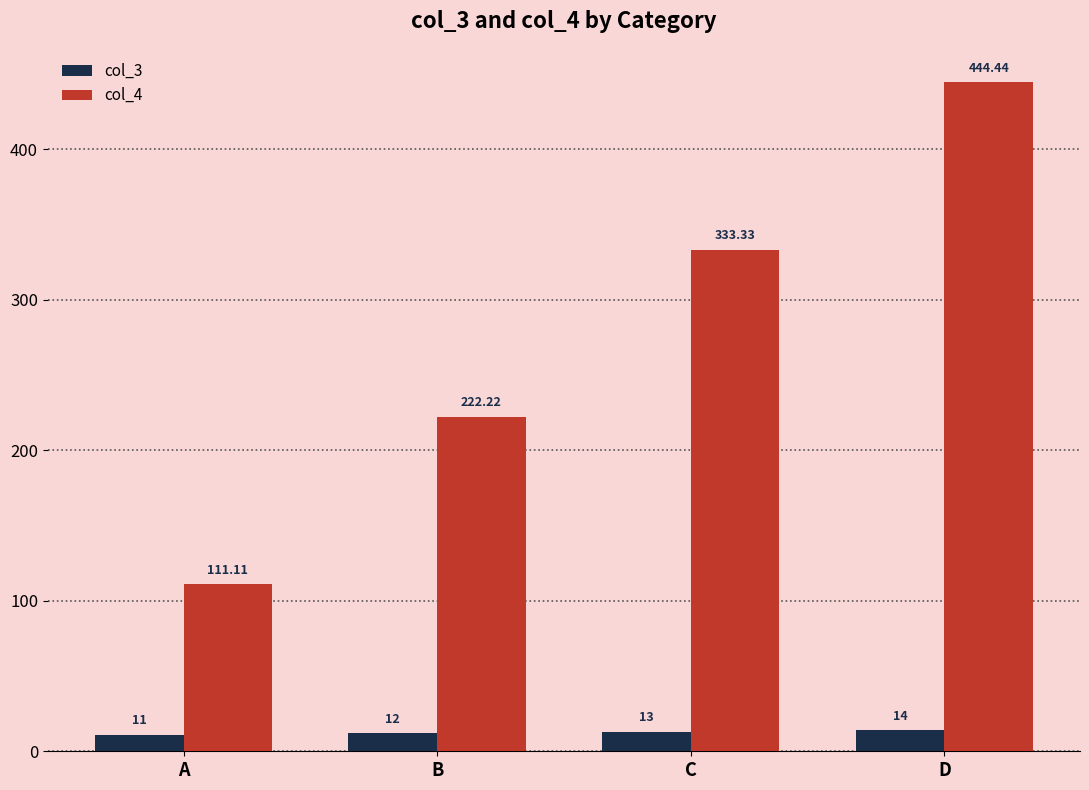

Reading right to left, what are all the values shown in this chart?

col_3: D=14.0	C=13.0	B=12.0	A=11.0
col_4: D=444.4	C=333.3	B=222.2	A=111.1